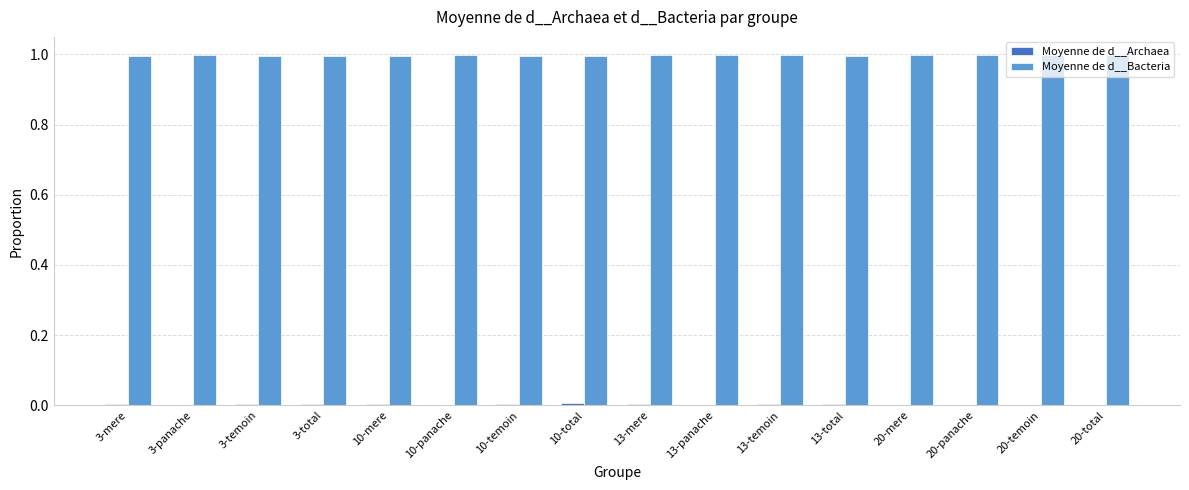

Are the bars horizontal?

No